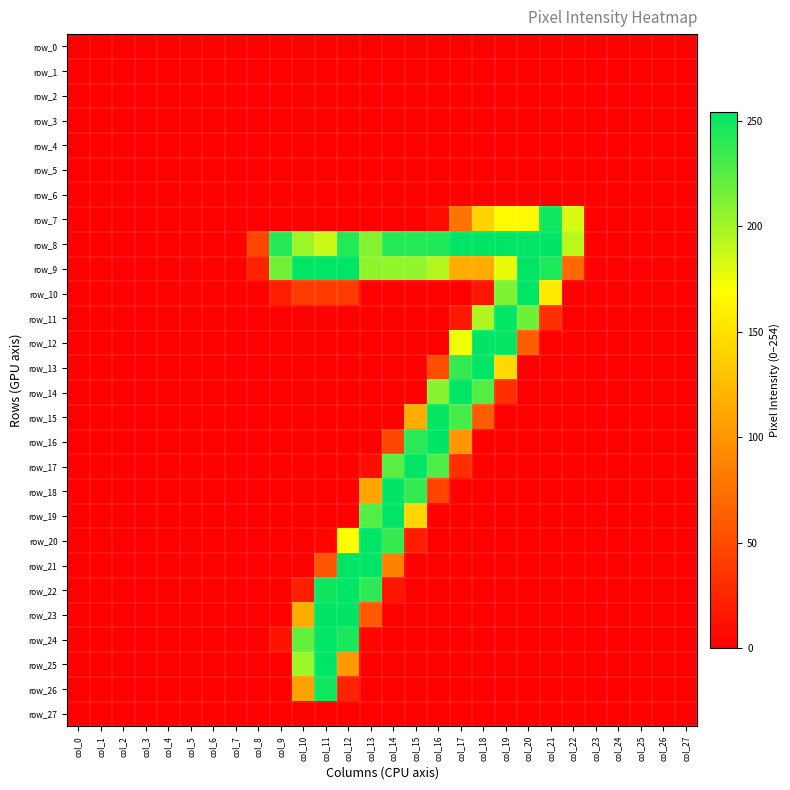

Is it true that row_4 equals 0 at col_13?

True